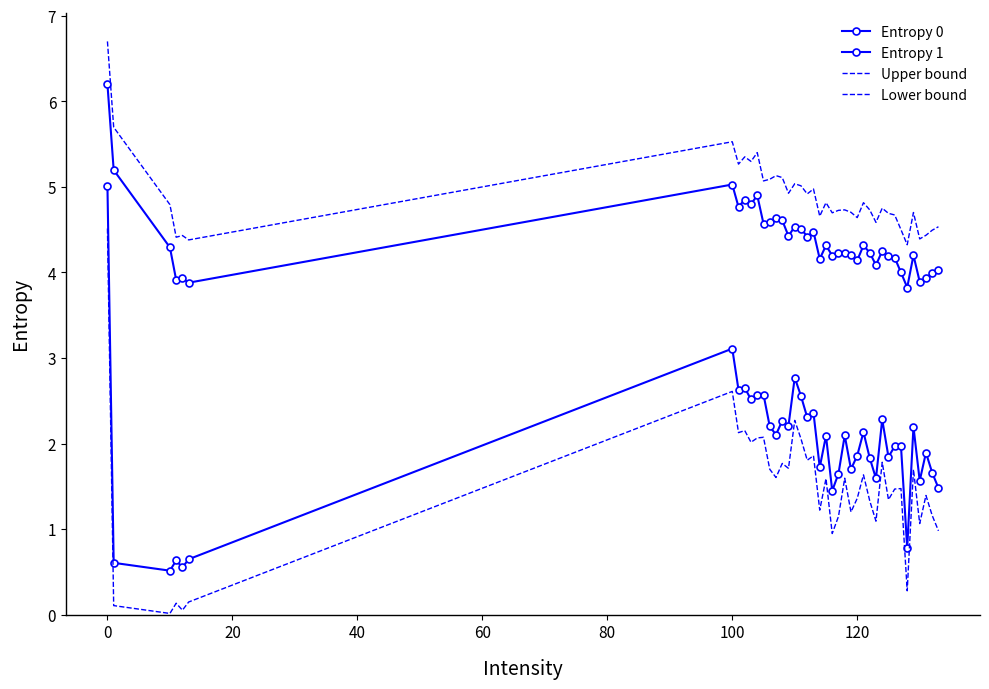

How many values in the Lower bound series exceed 1?

32